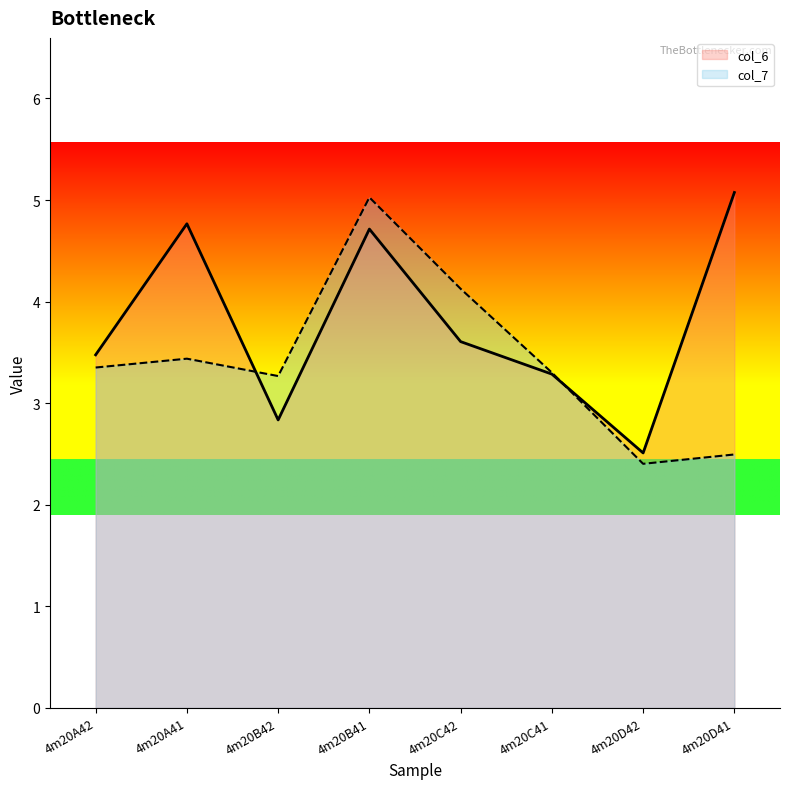

What are all the series names shown in the legend?

col_6, col_7